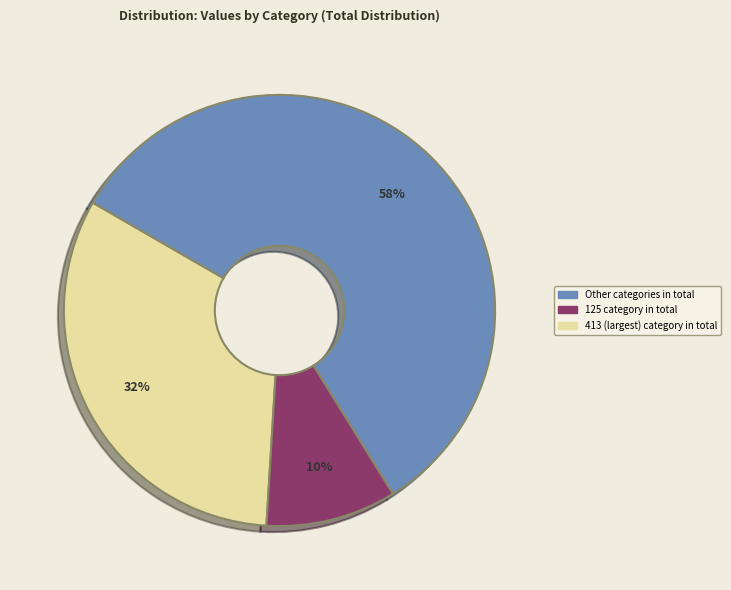

Is there a majority slice in this chart?

Yes